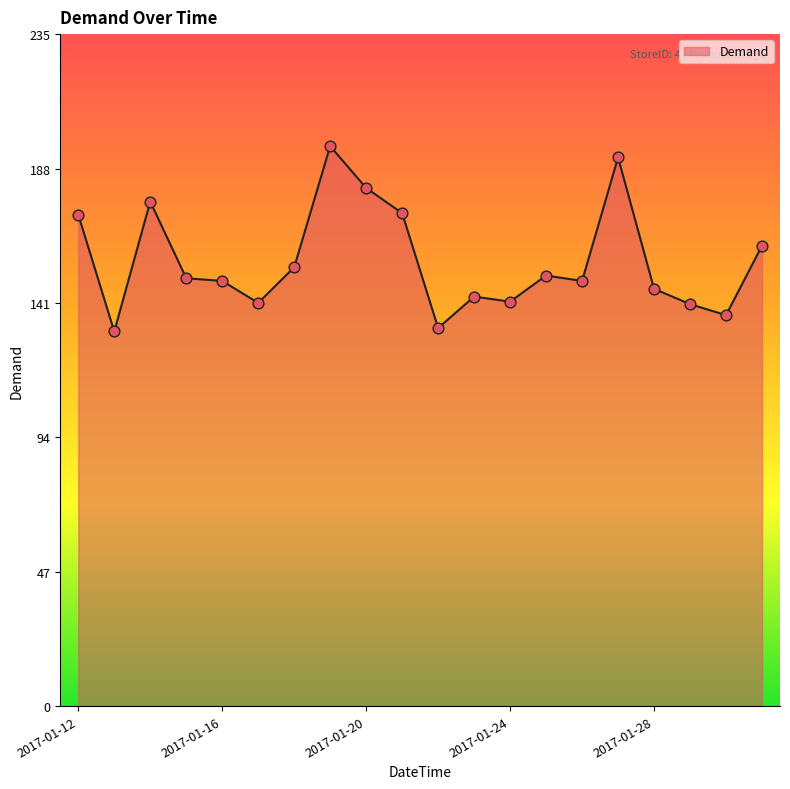

What is the greatest value displayed?

196.4